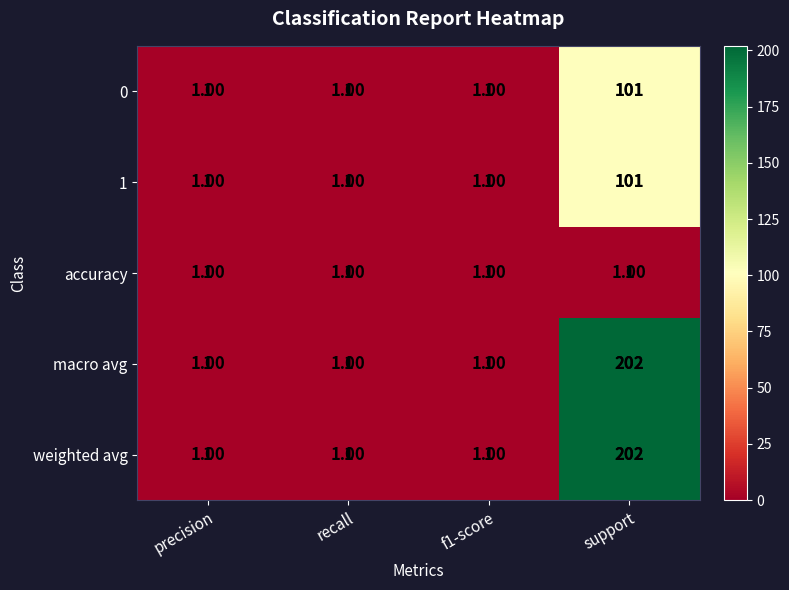

At which category is the sum across all series the highest?

support